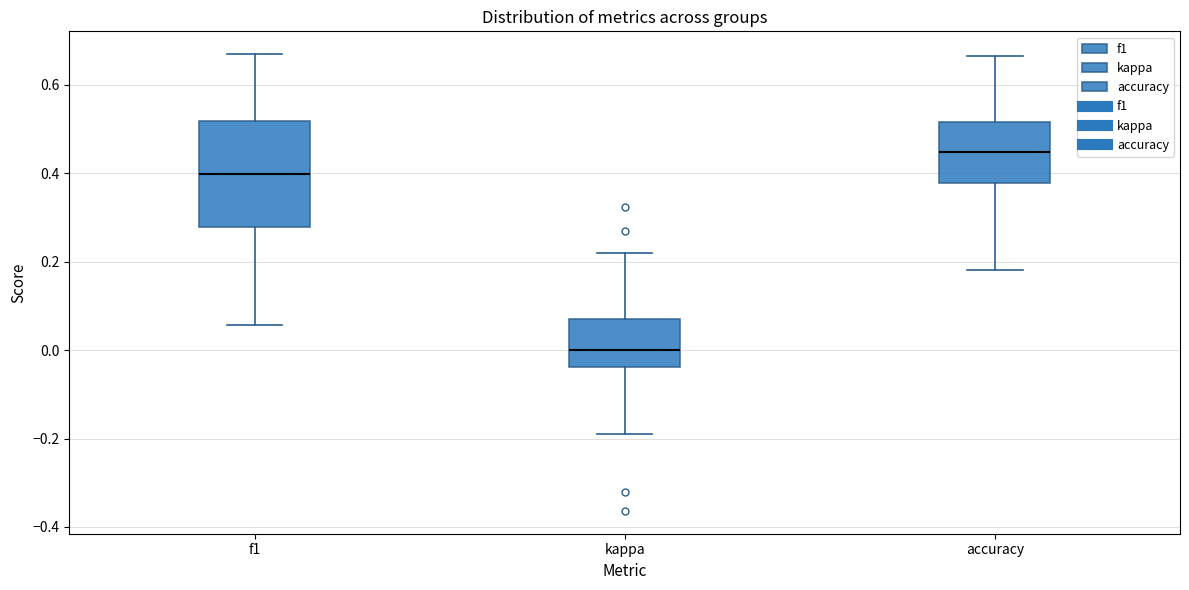

Where does the upper whisker of the box for f1 end on the y-axis? The values are not printed on the chart, so give them approximately, as read against the axis.

0.66